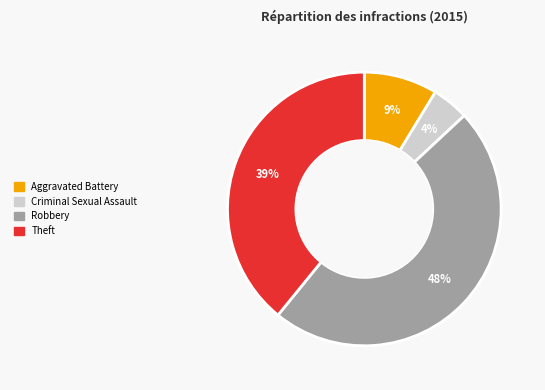

To the nearest percent, what is the average slice percentage?

25%